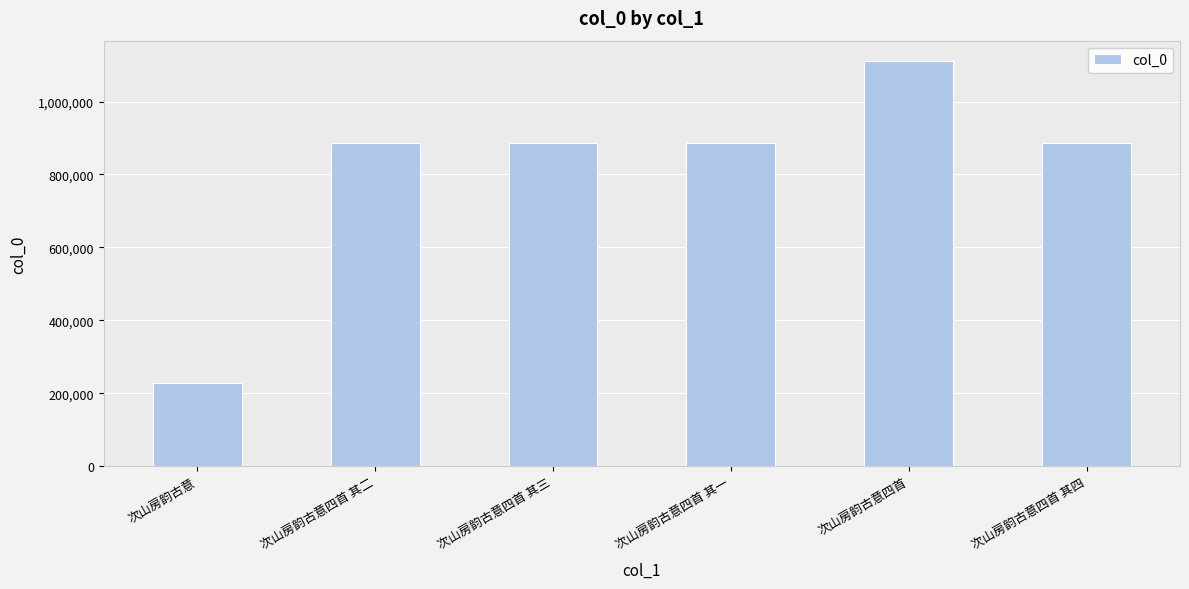

What is the sum of the values at 次山房韵古意 and 次山房韵古意四首 其三?

1113749